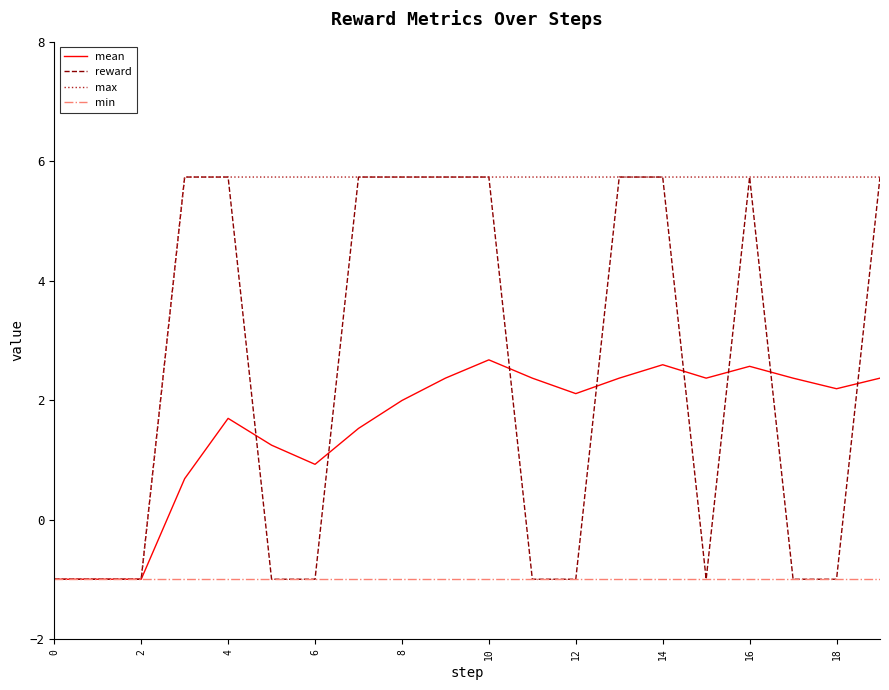

Is this an area chart (filled region under the line)?

No